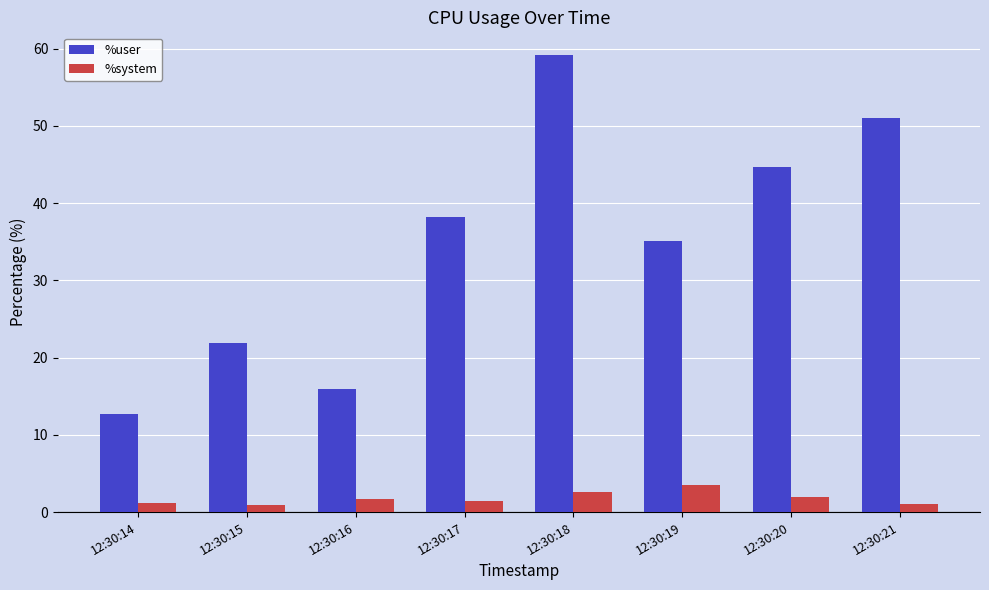

Rank the categories by %user value from highest to lowest.

12:30:18, 12:30:21, 12:30:20, 12:30:17, 12:30:19, 12:30:15, 12:30:16, 12:30:14